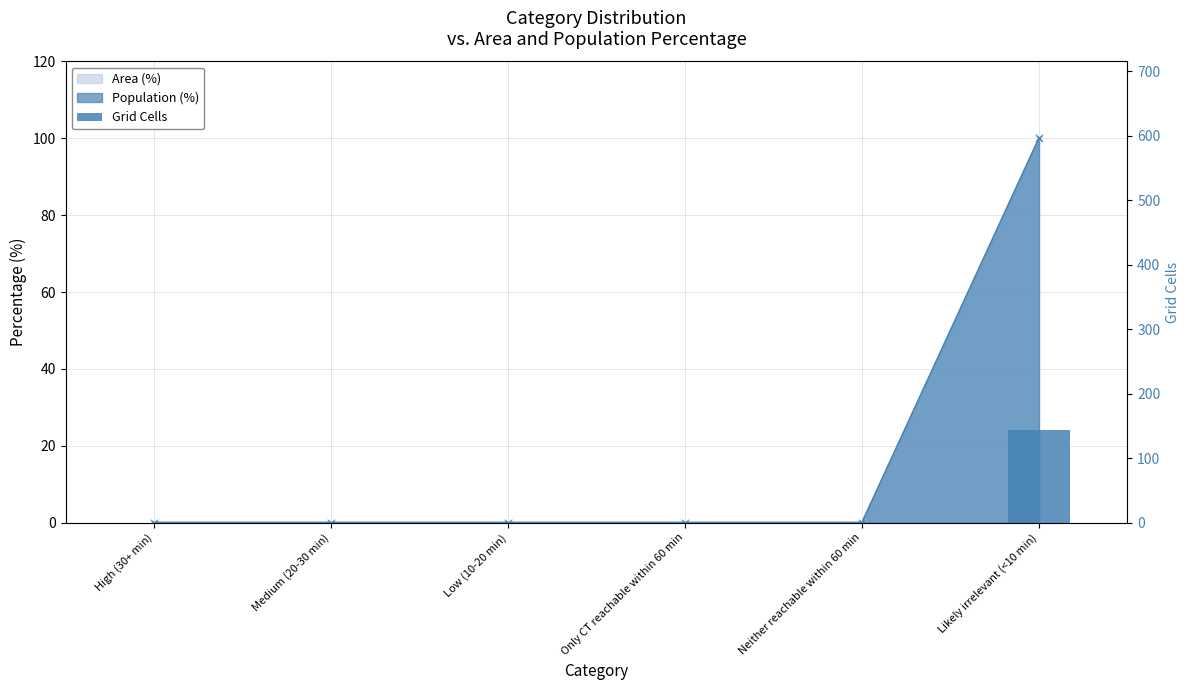

What is the label of the 5th bar from the left?

Neither reachable within 60 min